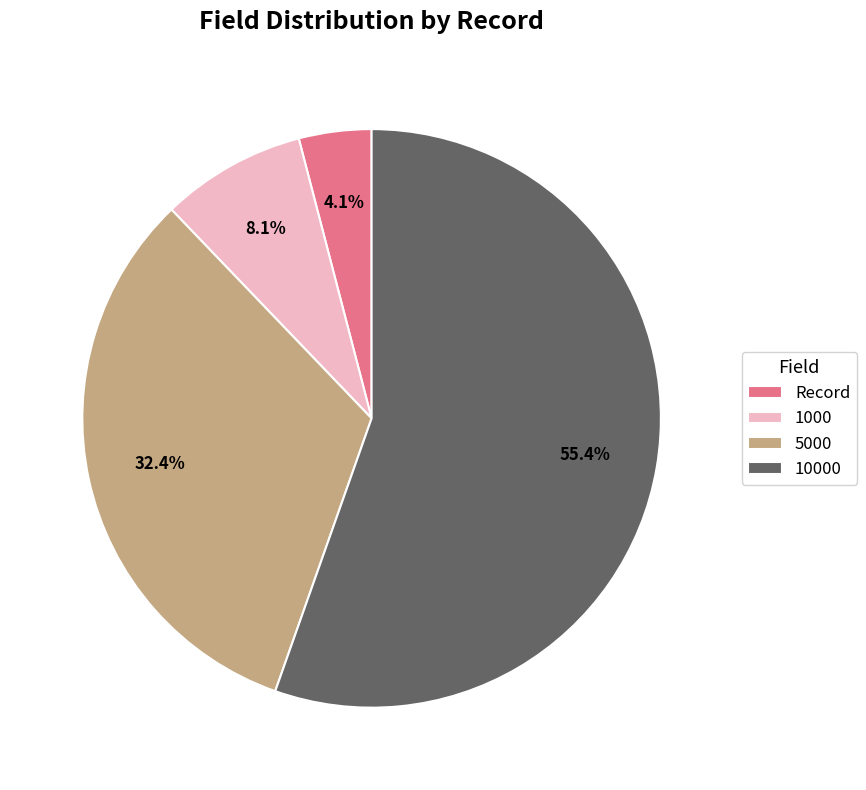

Which slice is the largest?

10000